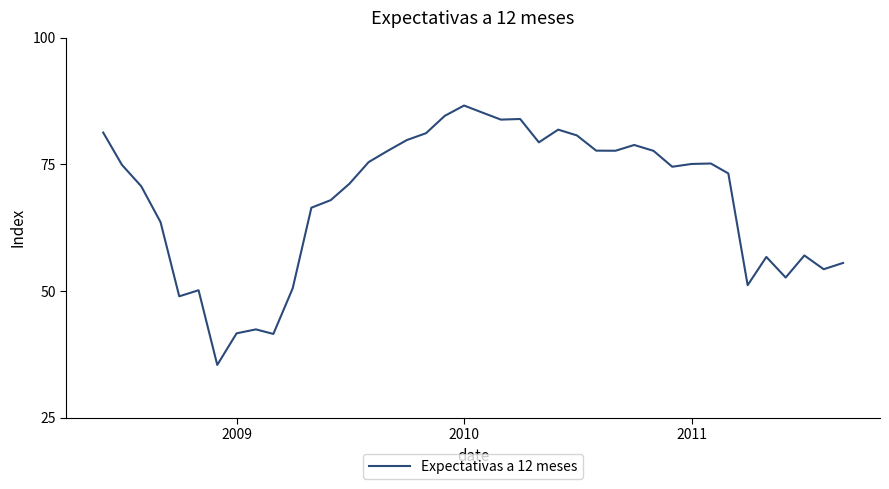

What is the maximum value shown in the chart?

86.6